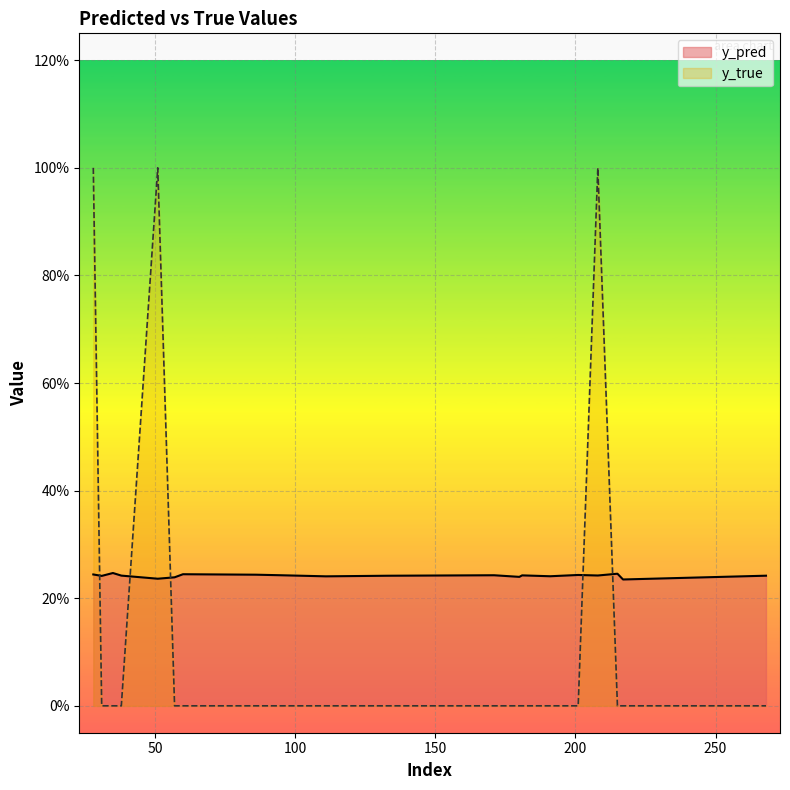

What is the difference between the highest and lowest values at 217?

0.2